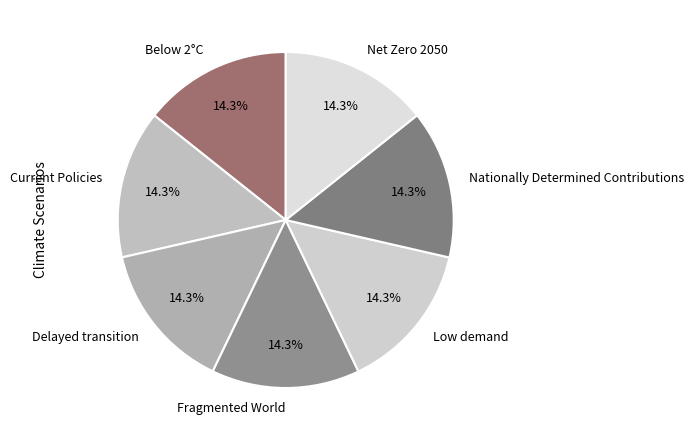

What portion of the pie excludes Below 2°C?

85.7%